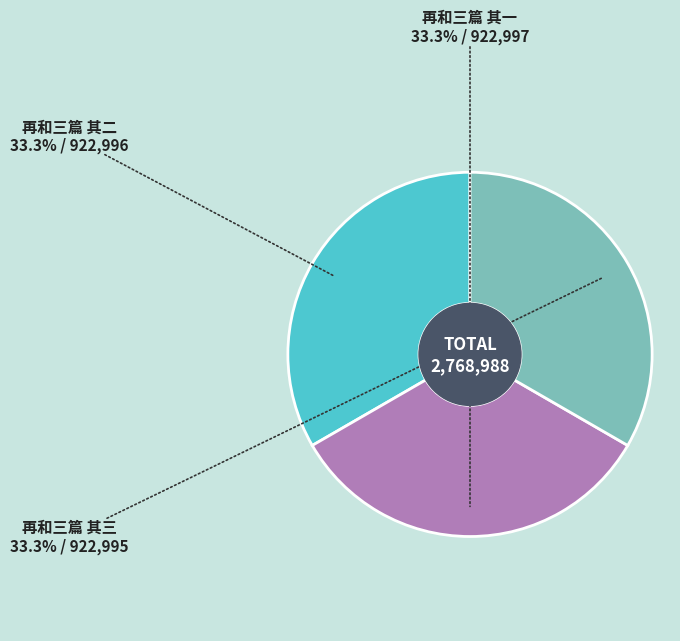

How many slices are in this pie chart?

3